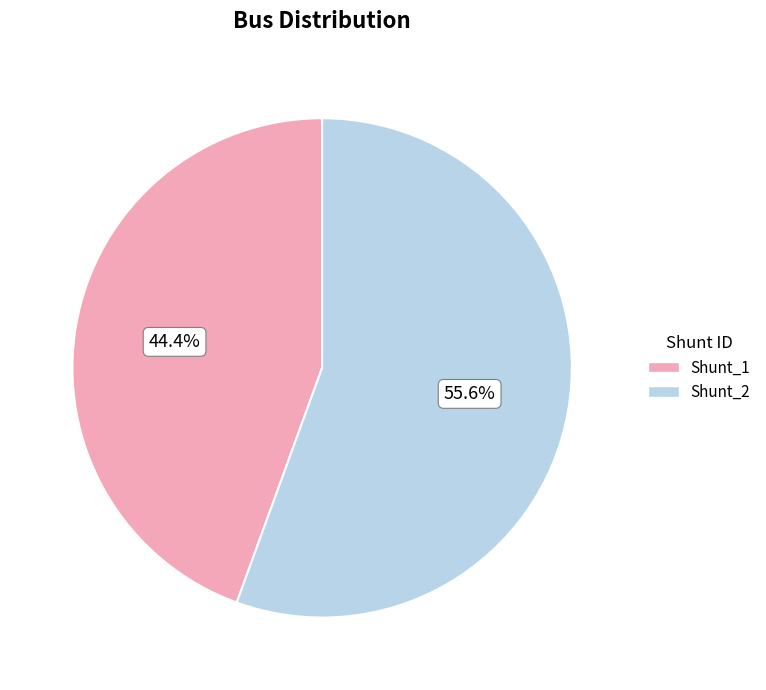

Does Shunt_2 account for over 50% of the chart?

Yes